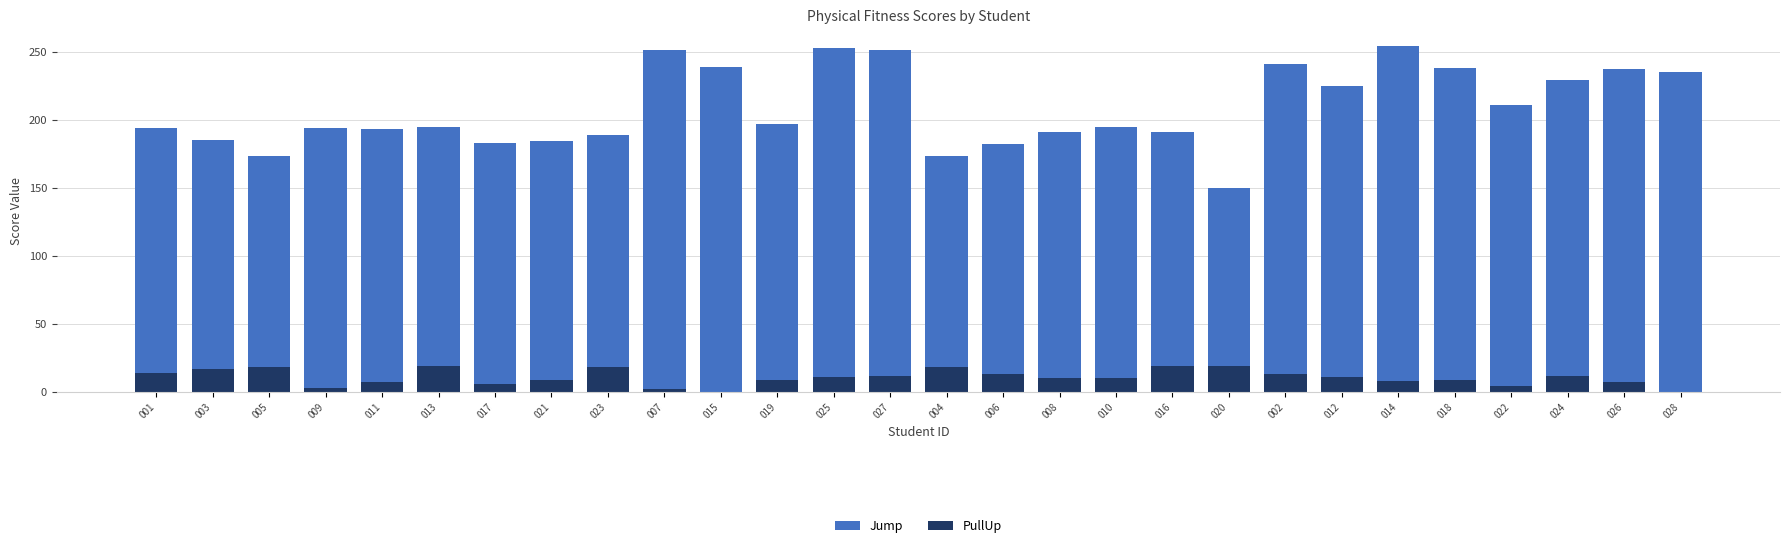

What is the value of the Jump bar at the 15th from the left?

173